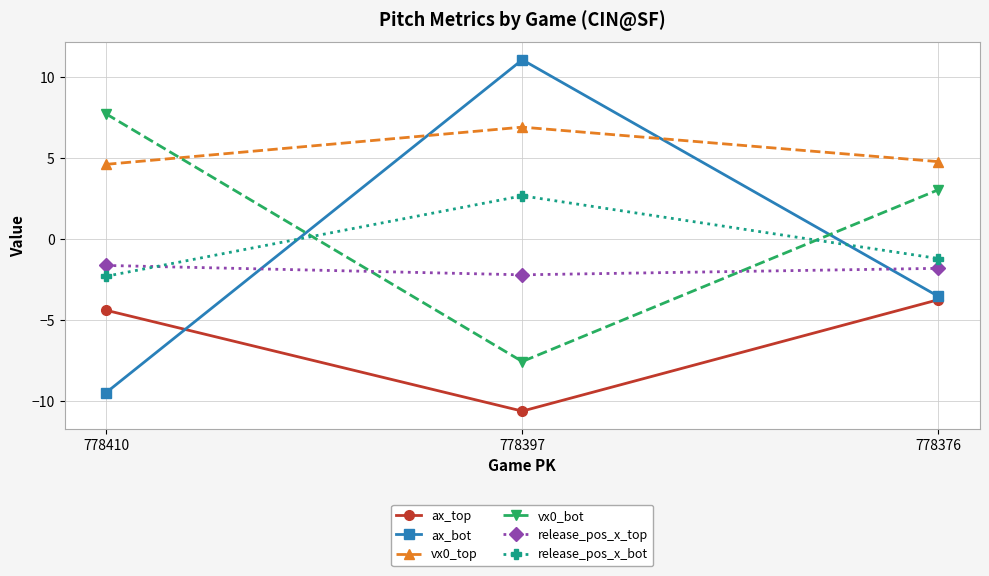

What are all the series names shown in the legend?

ax_top, ax_bot, vx0_top, vx0_bot, release_pos_x_top, release_pos_x_bot